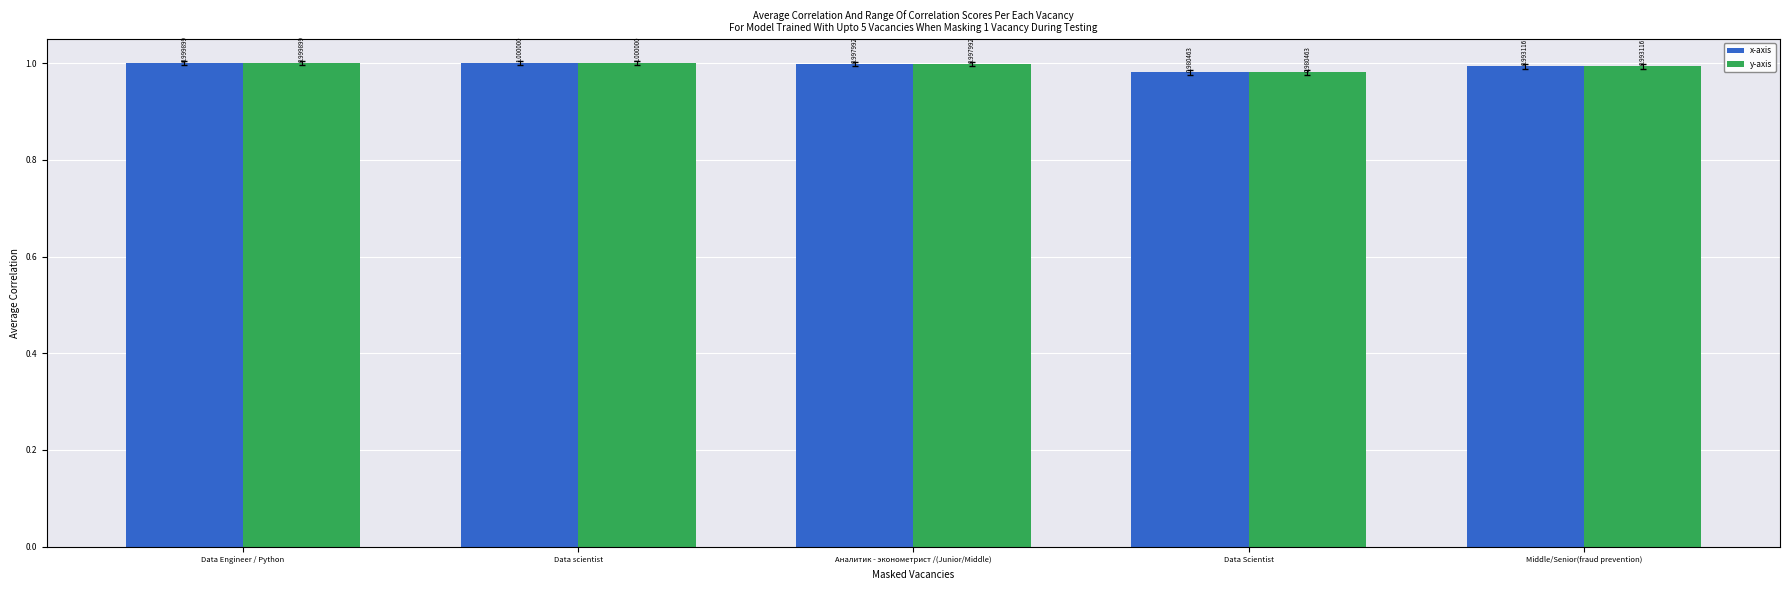

Rank the categories by y-axis value from lowest to highest.

Data Scientist, Middle/Senior(fraud prevention), Аналитик - эконометрист /(Junior/Middle), Data Engineer / Python, Data scientist